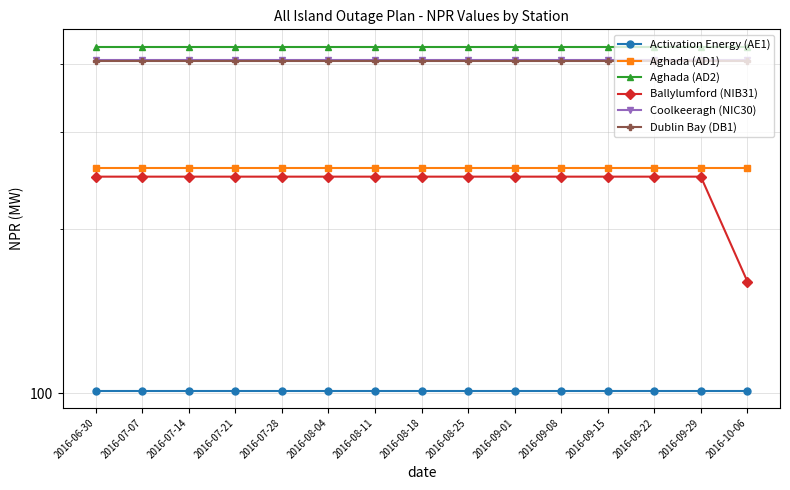

What are all the series names shown in the legend?

Activation Energy (AE1), Aghada (AD1), Aghada (AD2), Ballylumford (NIB31), Coolkeeragh (NIC30), Dublin Bay (DB1)